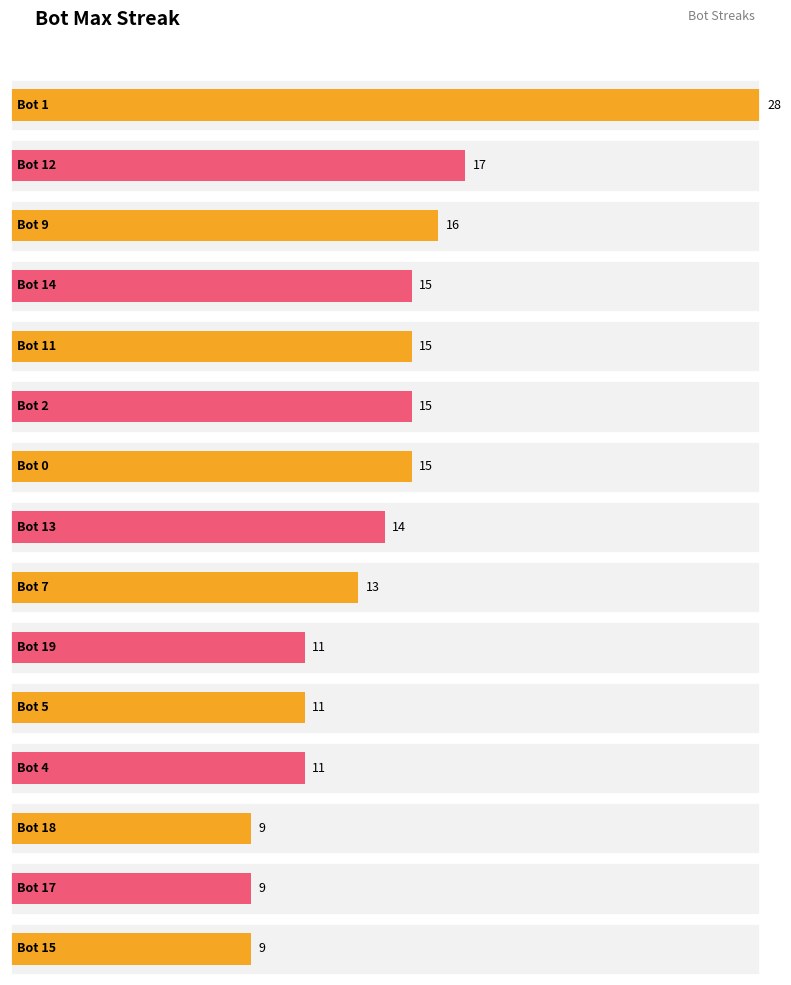

Are the bars grouped side by side (vs. stacked)?

No